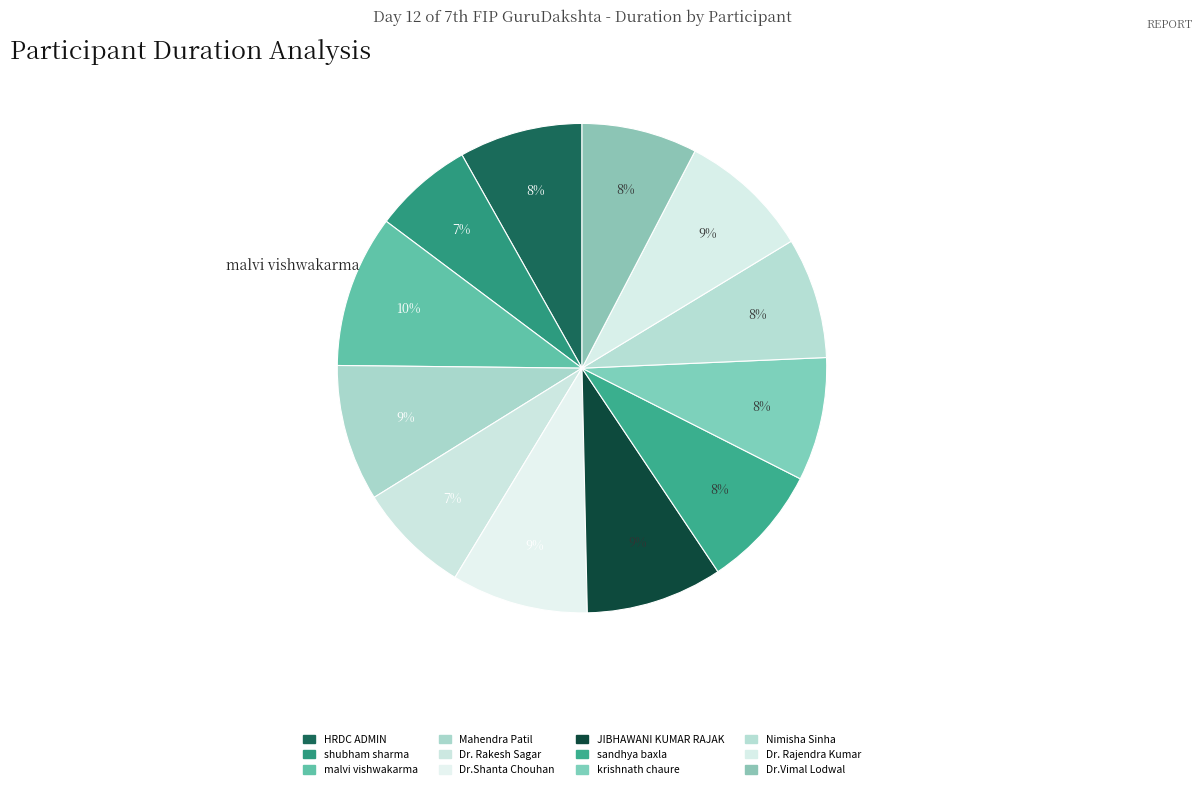

How many segments does this pie chart have?

12